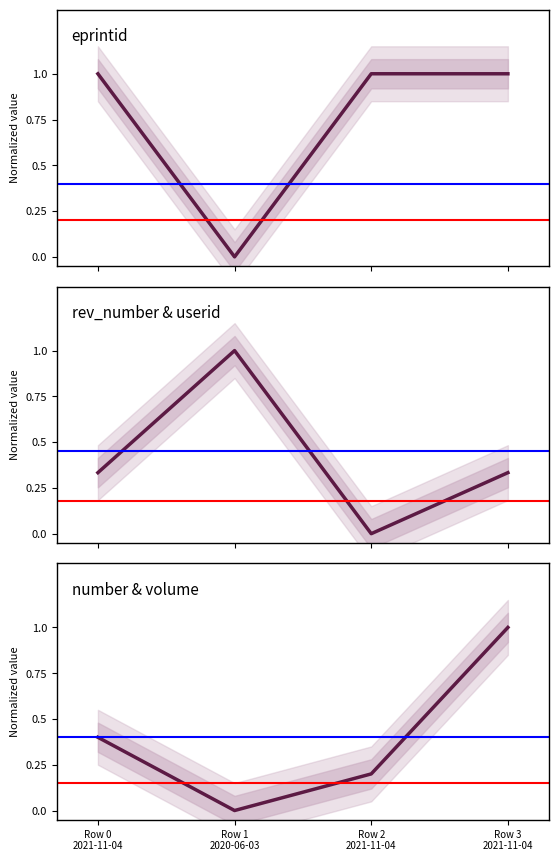

Is the value of eprintid at Row 2 2021-11-04 greater than the value of number at Row 0 2021-11-04?

Yes